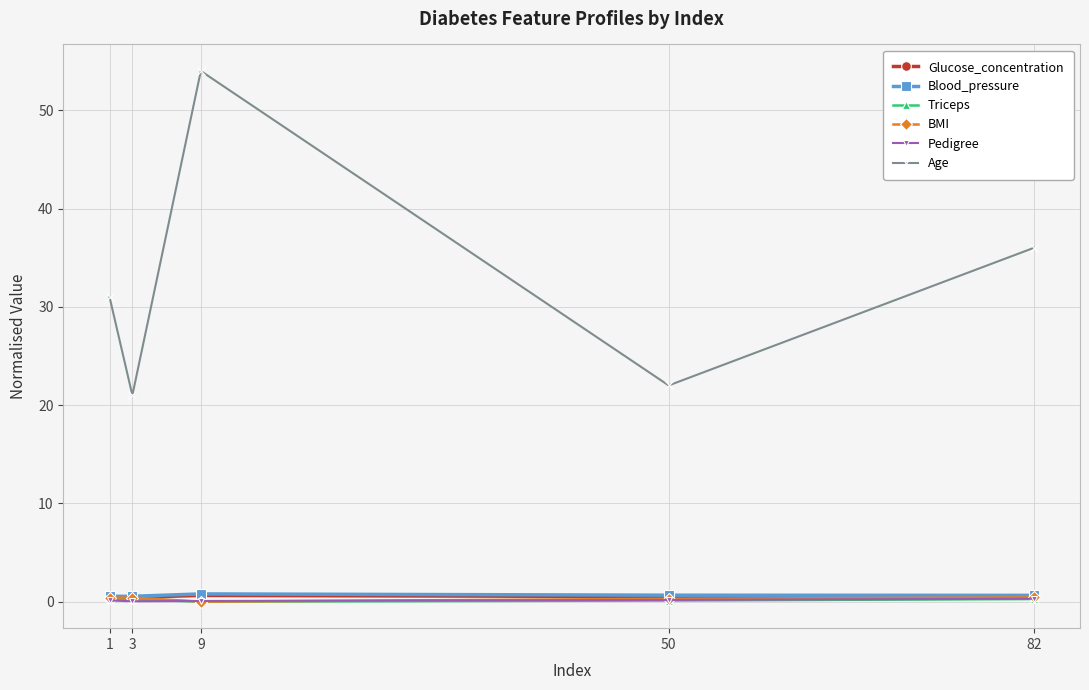

How many series are shown in this chart?

6